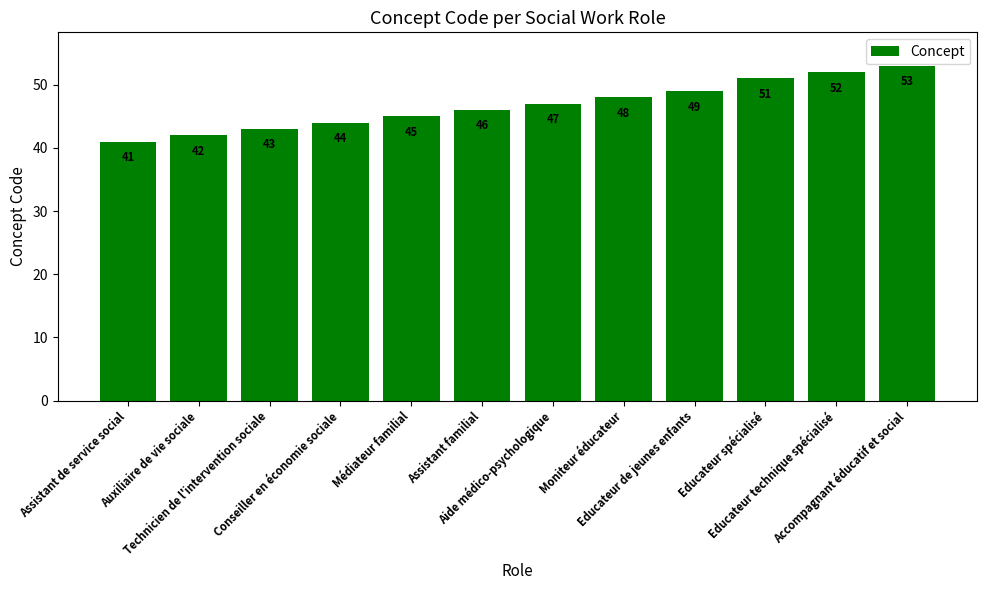

What is the maximum value shown in the chart?

53